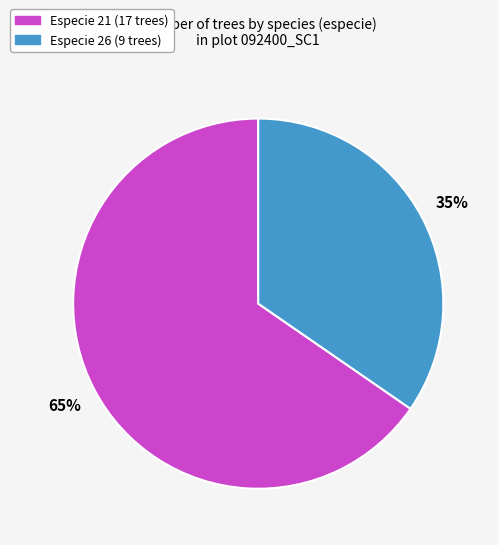

To the nearest percent, what is the average slice percentage?

50%